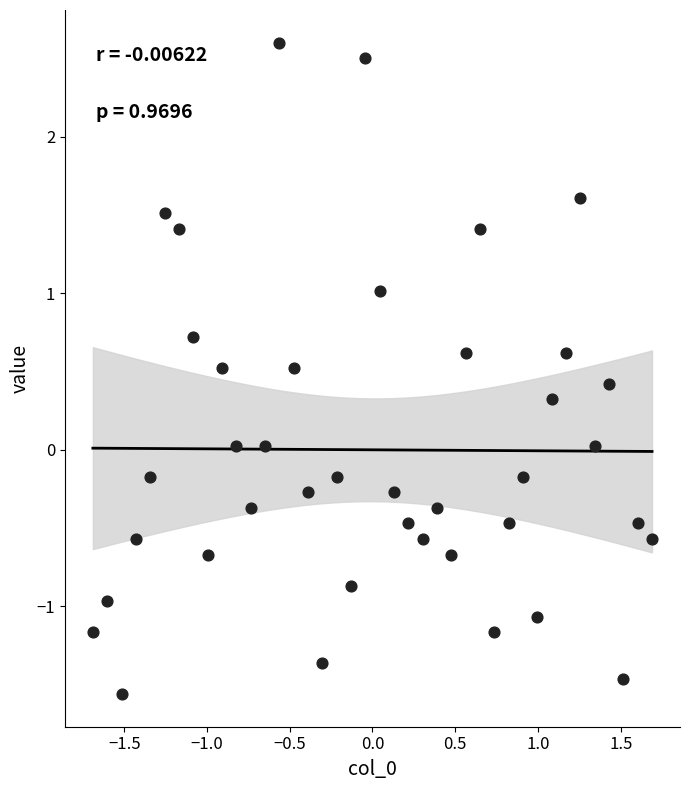

What is the range of Y values (max minus min)?

4.2